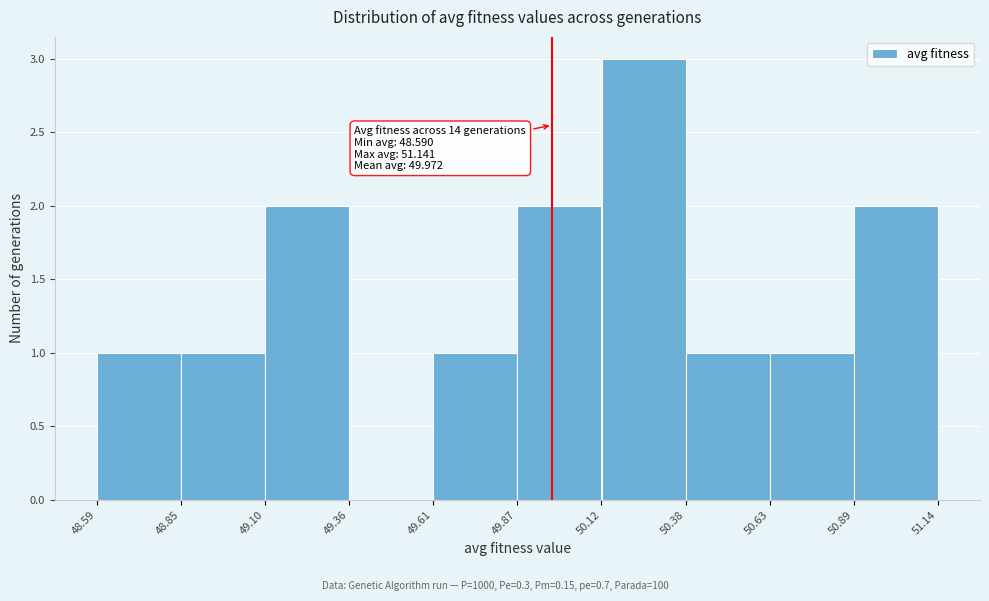

Over which range of the x-axis is the bar tallest?

50.12 to 50.38